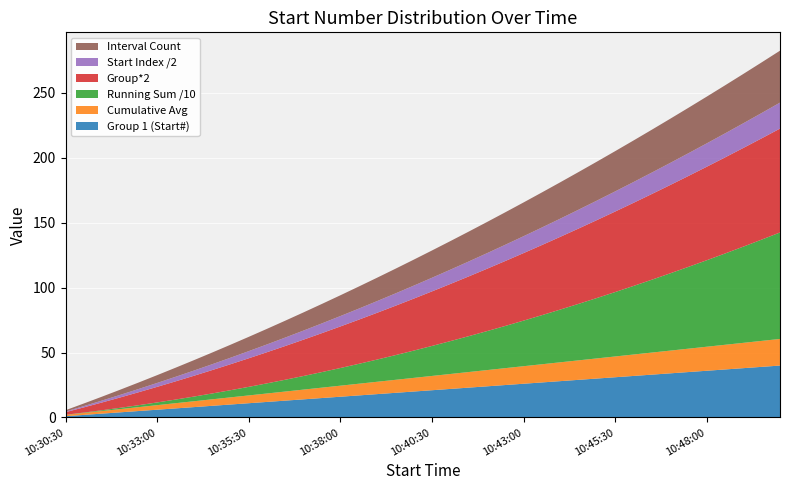

Reading left to right, what are all the values shown in this chart?

Group 1 (Start#): 10:30:30=1.0	10:31:00=2.0	10:31:30=3.0	10:32:00=4.0	10:32:30=5.0	10:33:00=6.0	10:33:30=7.0	10:34:00=8.0	10:34:30=9.0	10:35:00=10.0	10:35:30=11.0	10:36:00=12.0	10:36:30=13.0	10:37:00=14.0	10:37:30=15.0	10:38:00=16.0	10:38:30=17.0	10:39:00=18.0	10:39:30=19.0	10:40:00=20.0	10:40:30=21.0	10:41:00=22.0	10:41:30=23.0	10:42:00=24.0	10:42:30=25.0	10:43:00=26.0	10:43:30=27.0	10:44:00=28.0	10:44:30=29.0	10:45:00=30.0	10:45:30=31.0	10:46:00=32.0	10:46:30=33.0	10:47:00=34.0	10:47:30=35.0	10:48:00=36.0	10:48:30=37.0	10:49:00=38.0	10:49:30=39.0	10:50:00=40.0
Cumulative Avg: 10:30:30=1.0	10:31:00=1.5	10:31:30=2.0	10:32:00=2.5	10:32:30=3.0	10:33:00=3.5	10:33:30=4.0	10:34:00=4.5	10:34:30=5.0	10:35:00=5.5	10:35:30=6.0	10:36:00=6.5	10:36:30=7.0	10:37:00=7.5	10:37:30=8.0	10:38:00=8.5	10:38:30=9.0	10:39:00=9.5	10:39:30=10.0	10:40:00=10.5	10:40:30=11.0	10:41:00=11.5	10:41:30=12.0	10:42:00=12.5	10:42:30=13.0	10:43:00=13.5	10:43:30=14.0	10:44:00=14.5	10:44:30=15.0	10:45:00=15.5	10:45:30=16.0	10:46:00=16.5	10:46:30=17.0	10:47:00=17.5	10:47:30=18.0	10:48:00=18.5	10:48:30=19.0	10:49:00=19.5	10:49:30=20.0	10:50:00=20.5
Running Sum /10: 10:30:30=0.1	10:31:00=0.3	10:31:30=0.6	10:32:00=1.0	10:32:30=1.5	10:33:00=2.1	10:33:30=2.8	10:34:00=3.6	10:34:30=4.5	10:35:00=5.5	10:35:30=6.6	10:36:00=7.8	10:36:30=9.1	10:37:00=10.5	10:37:30=12.0	10:38:00=13.6	10:38:30=15.3	10:39:00=17.1	10:39:30=19.0	10:40:00=21.0	10:40:30=23.1	10:41:00=25.3	10:41:30=27.6	10:42:00=30.0	10:42:30=32.5	10:43:00=35.1	10:43:30=37.8	10:44:00=40.6	10:44:30=43.5	10:45:00=46.5	10:45:30=49.6	10:46:00=52.8	10:46:30=56.1	10:47:00=59.5	10:47:30=63.0	10:48:00=66.6	10:48:30=70.3	10:49:00=74.1	10:49:30=78.0	10:50:00=82.0
Group*2: 10:30:30=2.0	10:31:00=4.0	10:31:30=6.0	10:32:00=8.0	10:32:30=10.0	10:33:00=12.0	10:33:30=14.0	10:34:00=16.0	10:34:30=18.0	10:35:00=20.0	10:35:30=22.0	10:36:00=24.0	10:36:30=26.0	10:37:00=28.0	10:37:30=30.0	10:38:00=32.0	10:38:30=34.0	10:39:00=36.0	10:39:30=38.0	10:40:00=40.0	10:40:30=42.0	10:41:00=44.0	10:41:30=46.0	10:42:00=48.0	10:42:30=50.0	10:43:00=52.0	10:43:30=54.0	10:44:00=56.0	10:44:30=58.0	10:45:00=60.0	10:45:30=62.0	10:46:00=64.0	10:46:30=66.0	10:47:00=68.0	10:47:30=70.0	10:48:00=72.0	10:48:30=74.0	10:49:00=76.0	10:49:30=78.0	10:50:00=80.0
Start Index /2: 10:30:30=0.5	10:31:00=1.0	10:31:30=1.5	10:32:00=2.0	10:32:30=2.5	10:33:00=3.0	10:33:30=3.5	10:34:00=4.0	10:34:30=4.5	10:35:00=5.0	10:35:30=5.5	10:36:00=6.0	10:36:30=6.5	10:37:00=7.0	10:37:30=7.5	10:38:00=8.0	10:38:30=8.5	10:39:00=9.0	10:39:30=9.5	10:40:00=10.0	10:40:30=10.5	10:41:00=11.0	10:41:30=11.5	10:42:00=12.0	10:42:30=12.5	10:43:00=13.0	10:43:30=13.5	10:44:00=14.0	10:44:30=14.5	10:45:00=15.0	10:45:30=15.5	10:46:00=16.0	10:46:30=16.5	10:47:00=17.0	10:47:30=17.5	10:48:00=18.0	10:48:30=18.5	10:49:00=19.0	10:49:30=19.5	10:50:00=20.0
Interval Count: 10:30:30=1.0	10:31:00=2.0	10:31:30=3.0	10:32:00=4.0	10:32:30=5.0	10:33:00=6.0	10:33:30=7.0	10:34:00=8.0	10:34:30=9.0	10:35:00=10.0	10:35:30=11.0	10:36:00=12.0	10:36:30=13.0	10:37:00=14.0	10:37:30=15.0	10:38:00=16.0	10:38:30=17.0	10:39:00=18.0	10:39:30=19.0	10:40:00=20.0	10:40:30=21.0	10:41:00=22.0	10:41:30=23.0	10:42:00=24.0	10:42:30=25.0	10:43:00=26.0	10:43:30=27.0	10:44:00=28.0	10:44:30=29.0	10:45:00=30.0	10:45:30=31.0	10:46:00=32.0	10:46:30=33.0	10:47:00=34.0	10:47:30=35.0	10:48:00=36.0	10:48:30=37.0	10:49:00=38.0	10:49:30=39.0	10:50:00=40.0